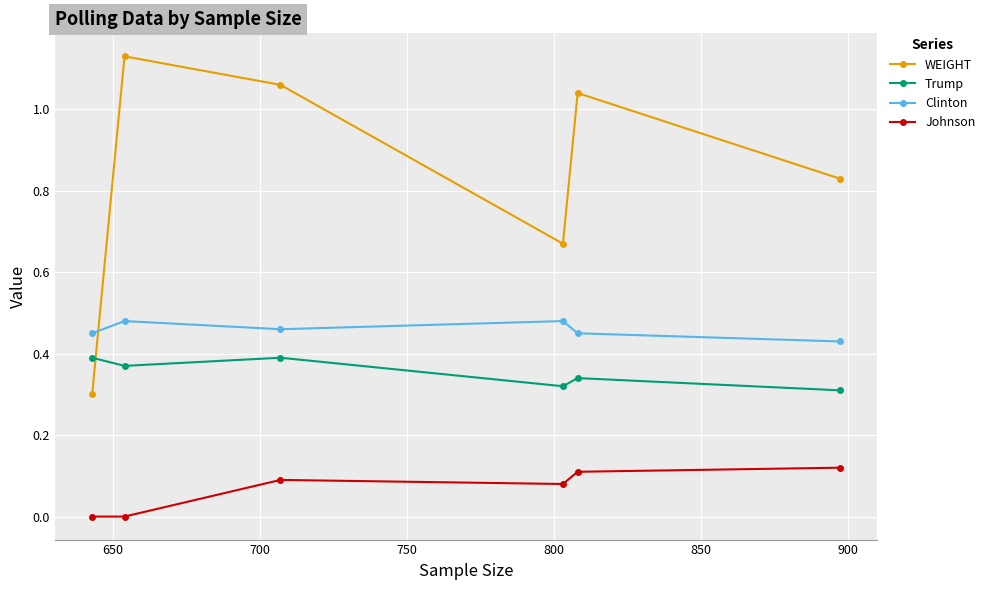

True or false: Trump has more than 2 points higher than both neighbors.

False